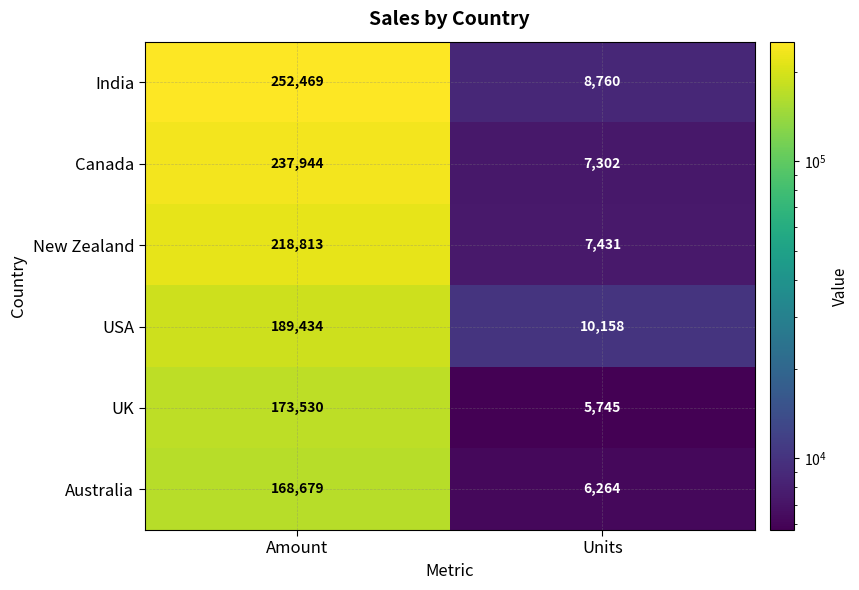

Which series has the widest spread of values?

India